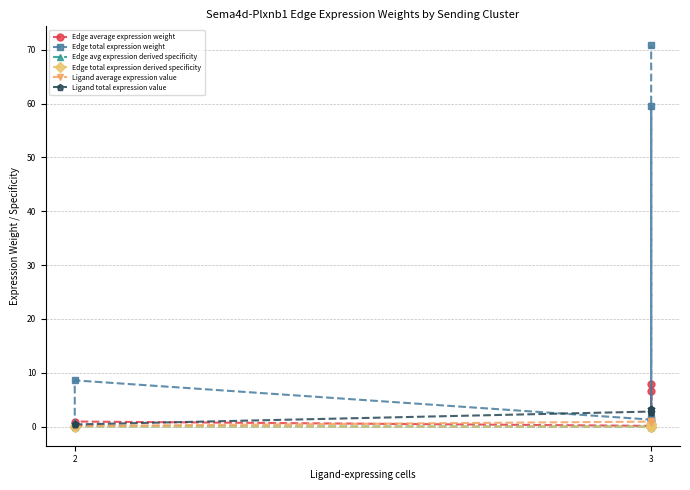

In Edge average expression weight, how many points are higher than both neighbors (excluding endpoints)?

2